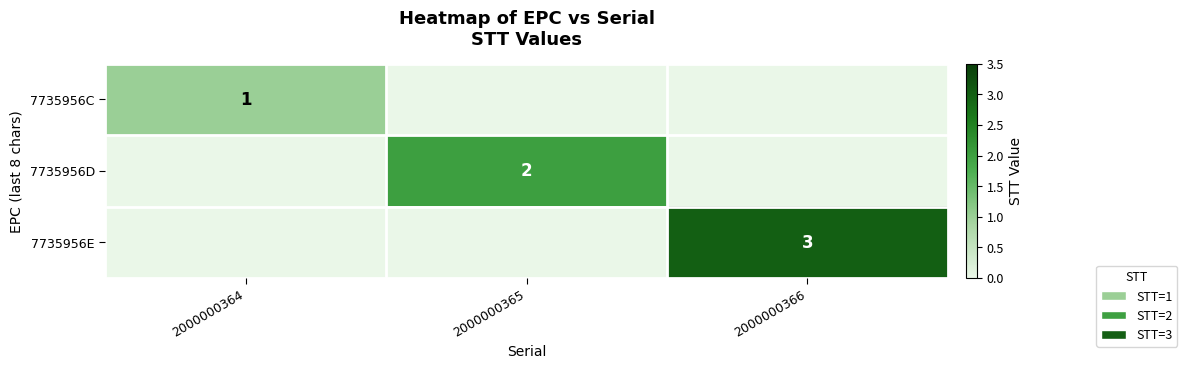

Between 2000000365 and 2000000366, which is larger?

2000000365